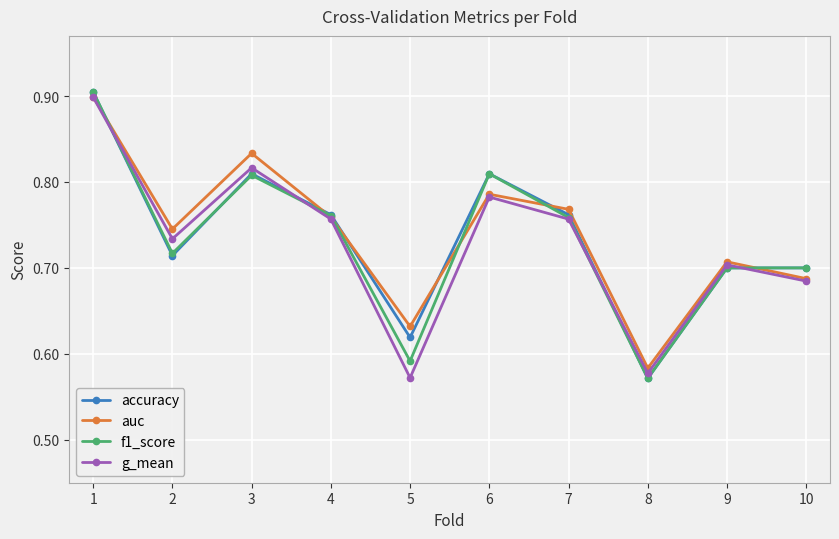

What is the value of the f1_score point at the 1st from the left?

0.9